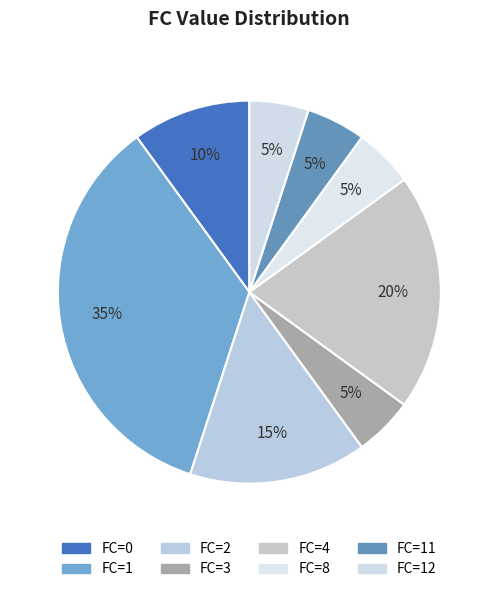

Rank the categories by value from lowest to highest.

3, 8, 11, 12, 0, 2, 4, 1